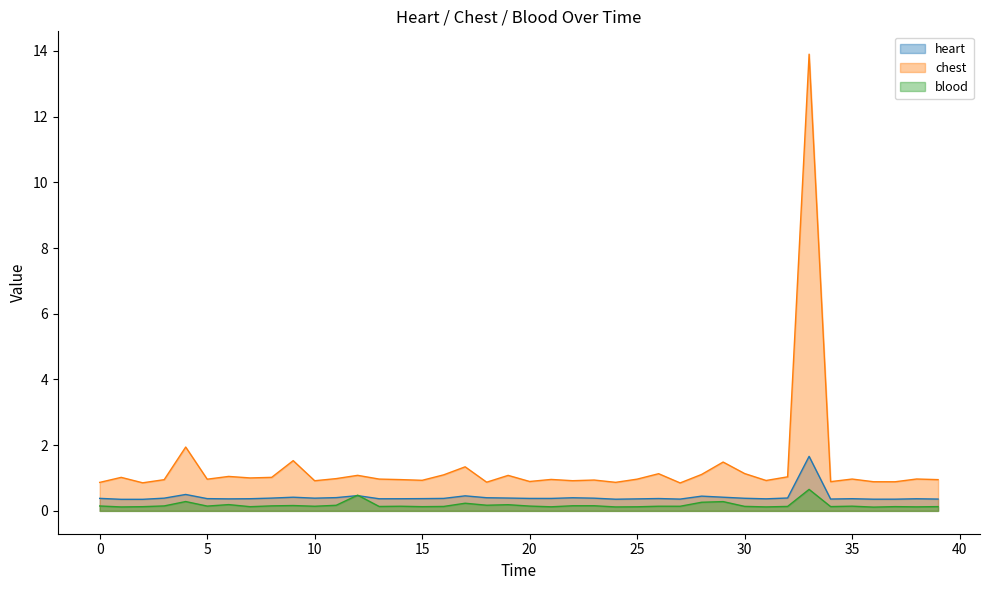

Count the number of data series in this chart.

3